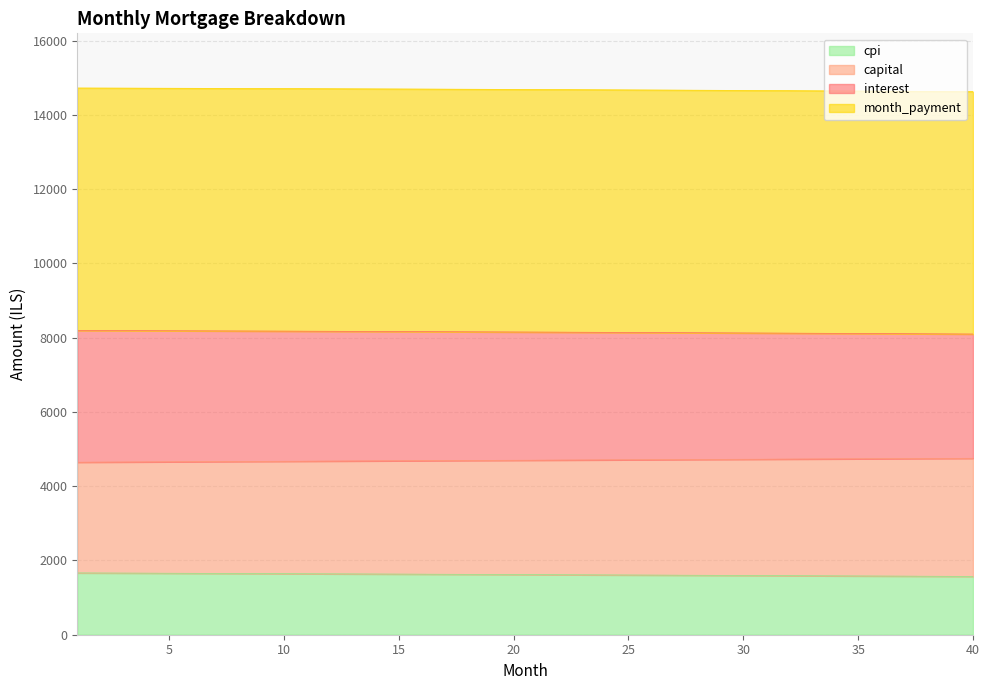

At how many categories does at least one series exceed 7273?

40